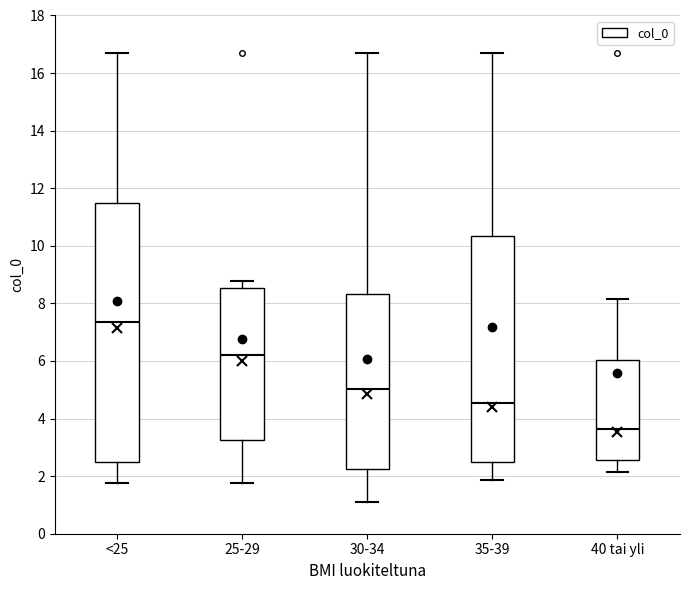

Where does the median line of the box for <25 sit on the y-axis? The values are not printed on the chart, so give them approximately, as read against the axis.

7.4